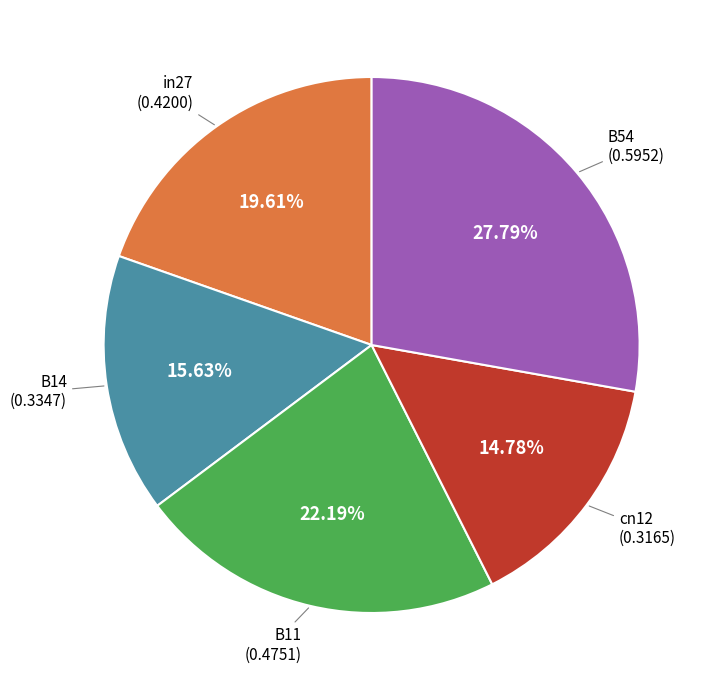

To the nearest percent, what is the average slice percentage?

20%